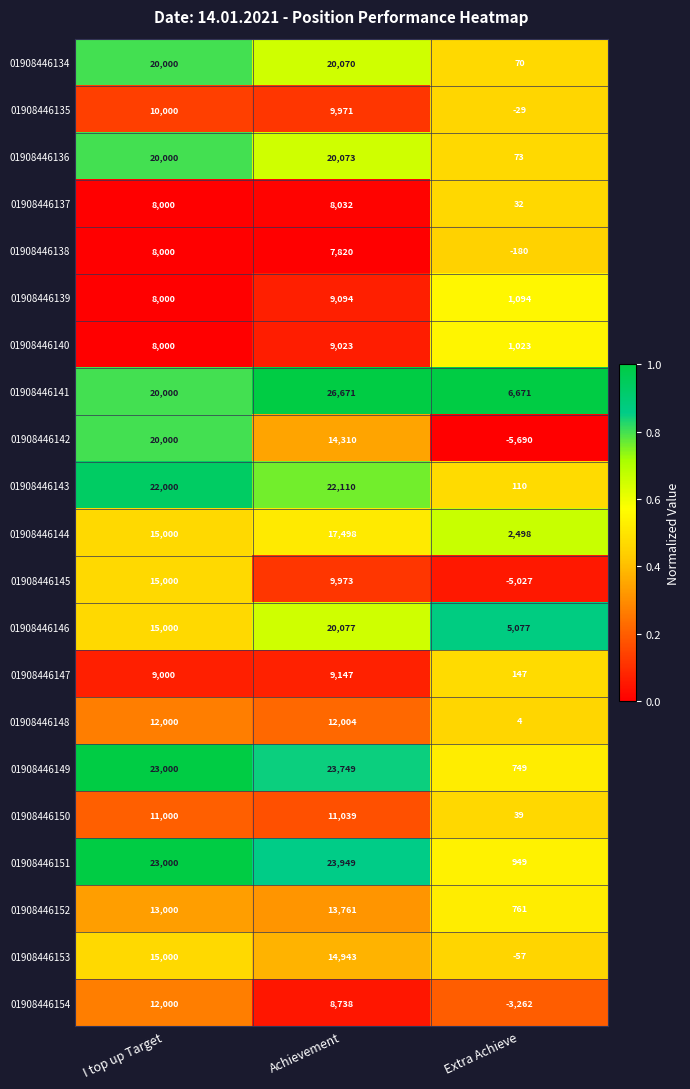

What is the sum of the 01908446136 values at Achievement and Extra Achieve?

20146